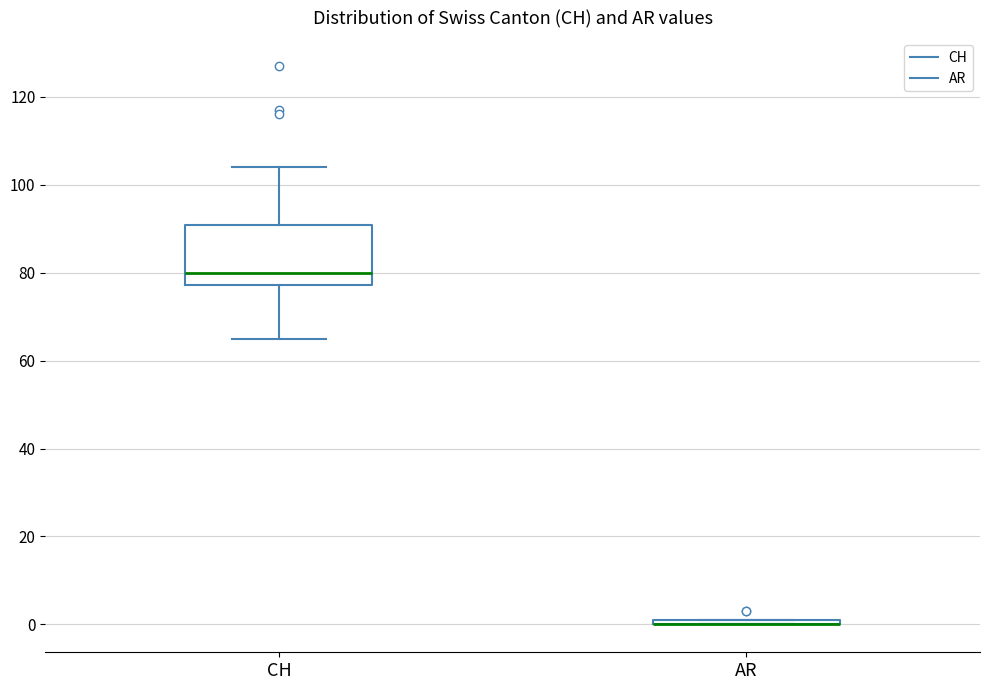

Where is the lower edge of the box for AR on the y-axis? The values are not printed on the chart, so give them approximately, as read against the axis.

0